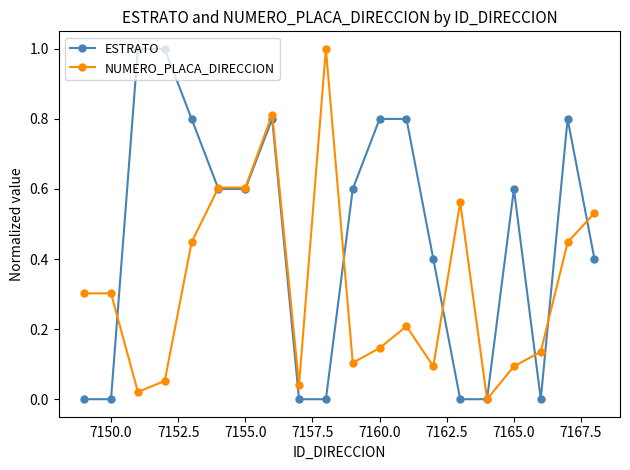

List the series in order of their overall mean, highest first.

ESTRATO, NUMERO_PLACA_DIRECCION